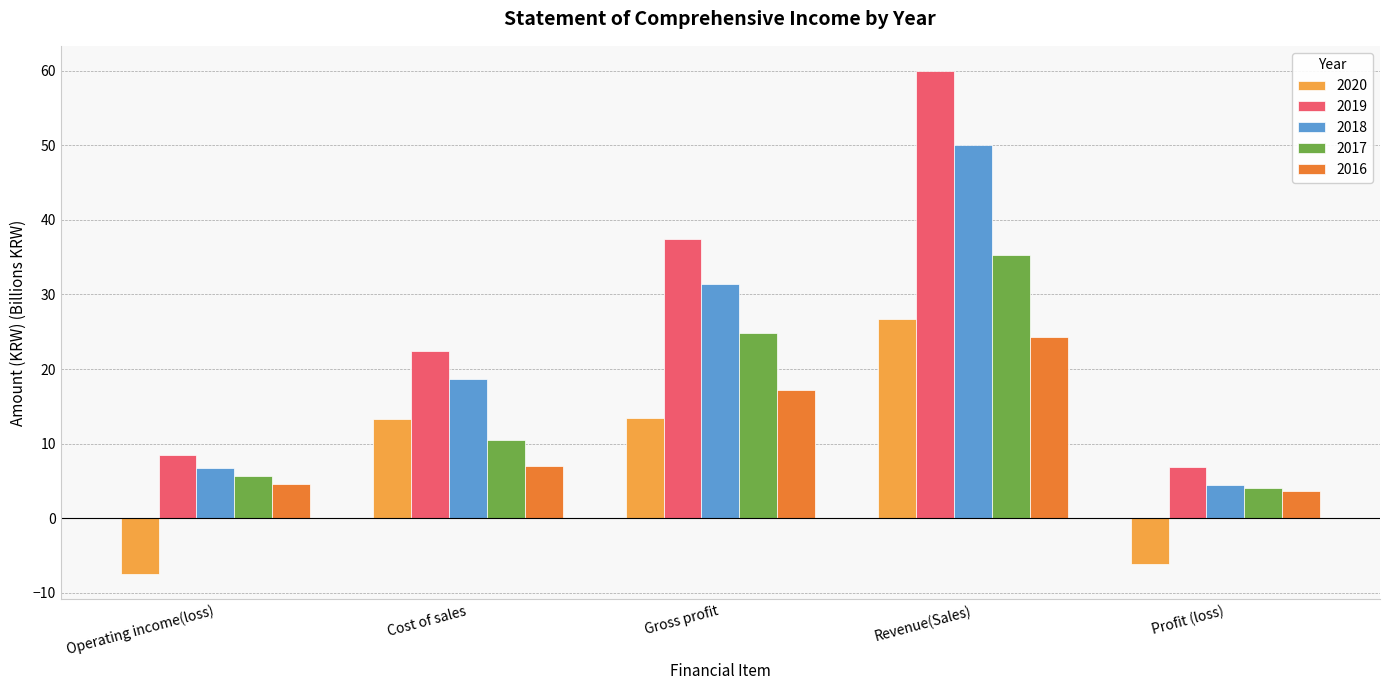

Read the 2017 value at Cost of sales.

10.4